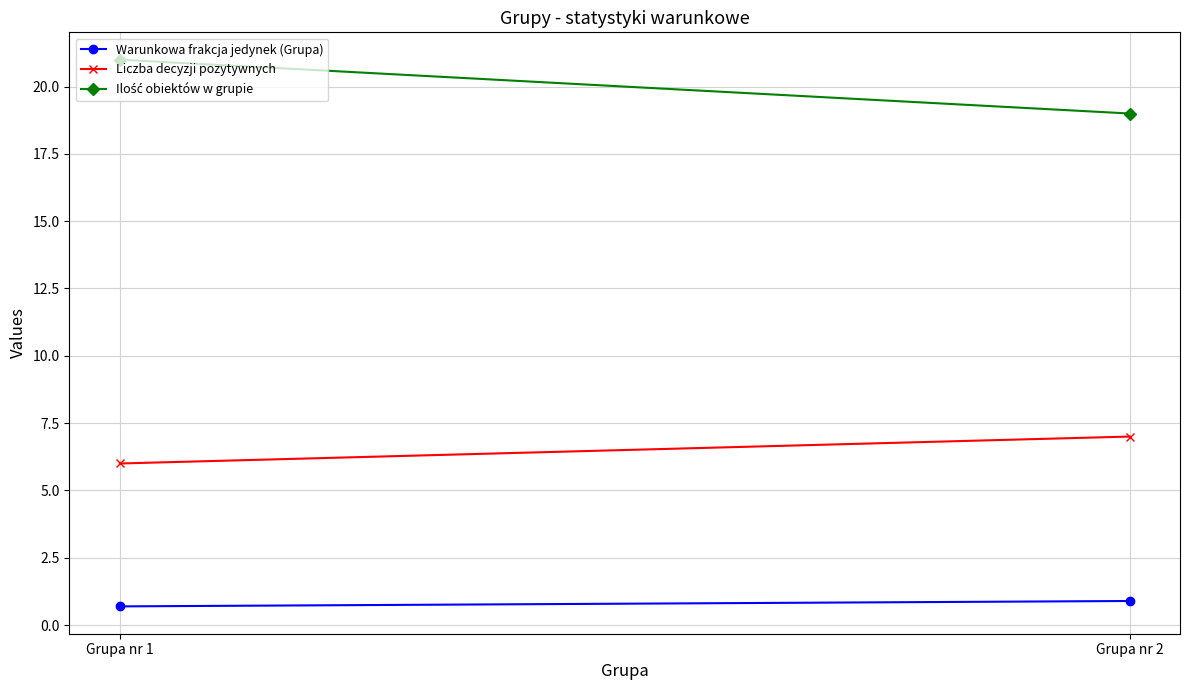

At Grupa nr 2, list the series in order from largest to smallest.

Ilość obiektów w grupie, Liczba decyzji pozytywnych, Warunkowa frakcja jedynek (Grupa)